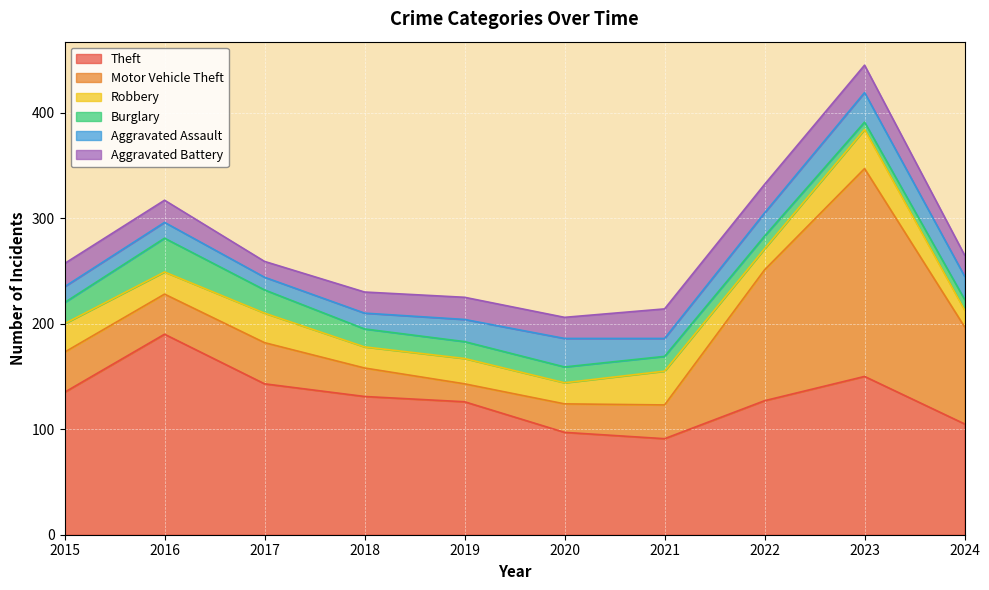

At how many categories does at least one series exceed 109?

7